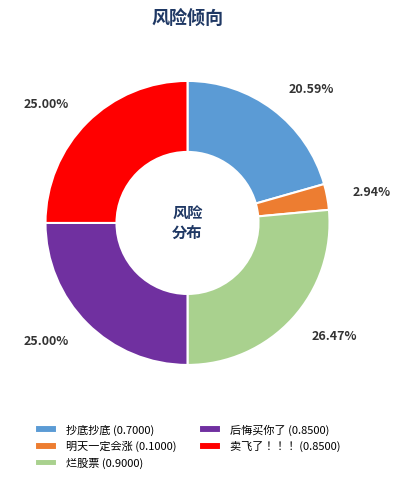

Which slice is the smallest?

明天一定会涨